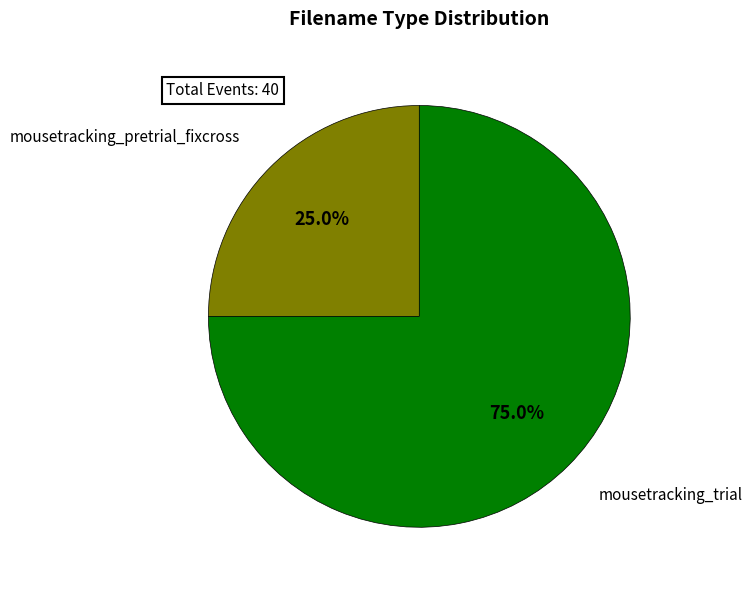

Rank the categories by value from highest to lowest.

mousetracking_trial, mousetracking_pretrial_fixcross